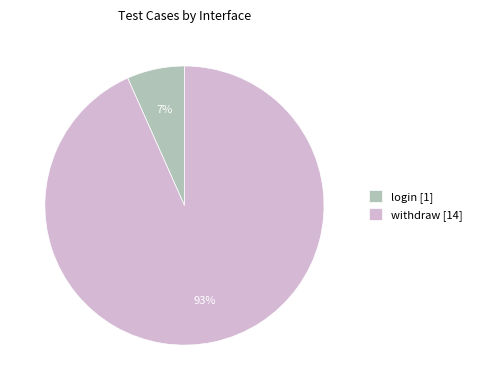

How many segments does this pie chart have?

2